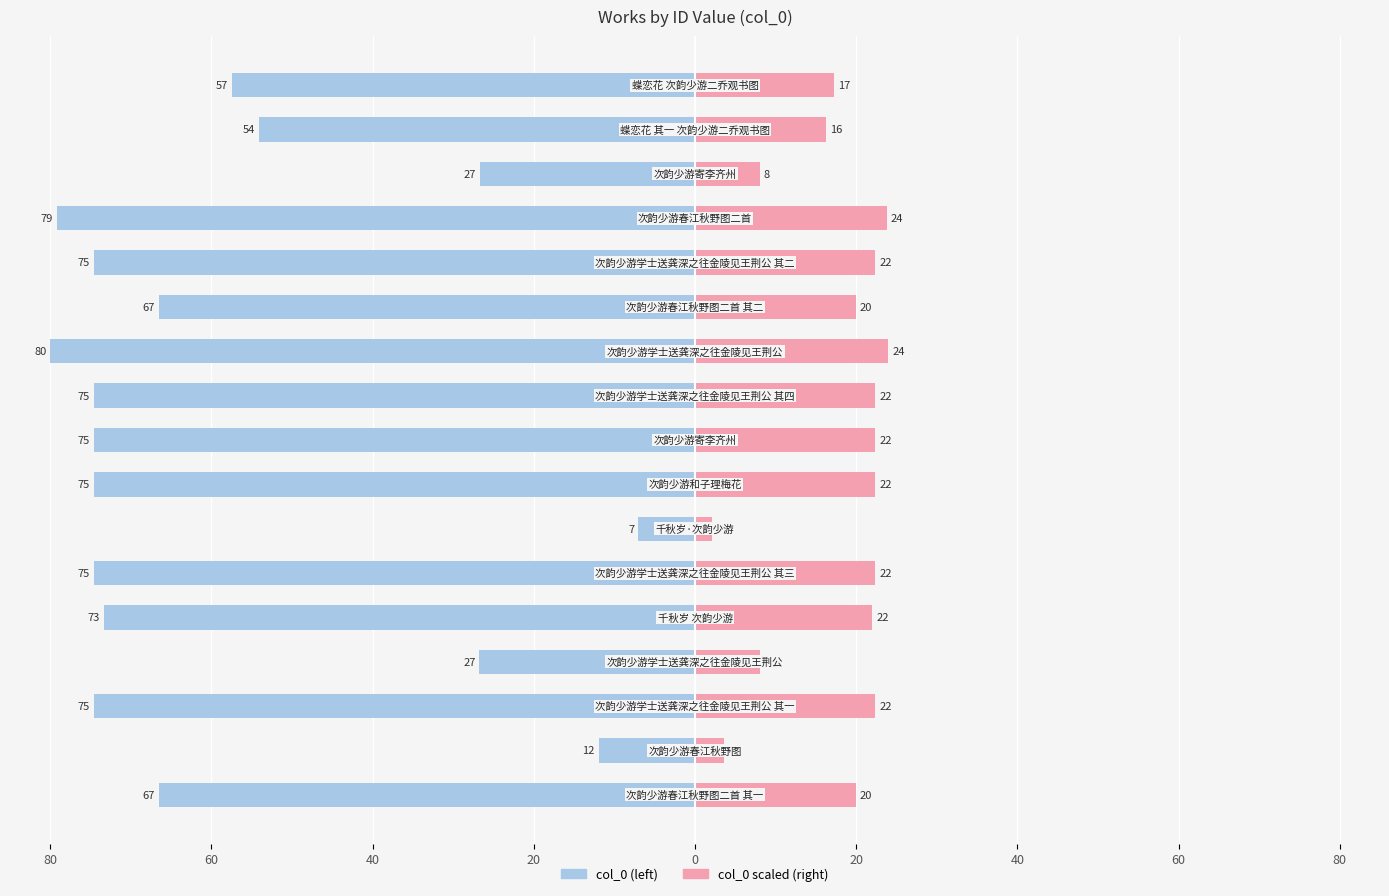

What is the difference between the col_0 values at 16 and 0?

16.0